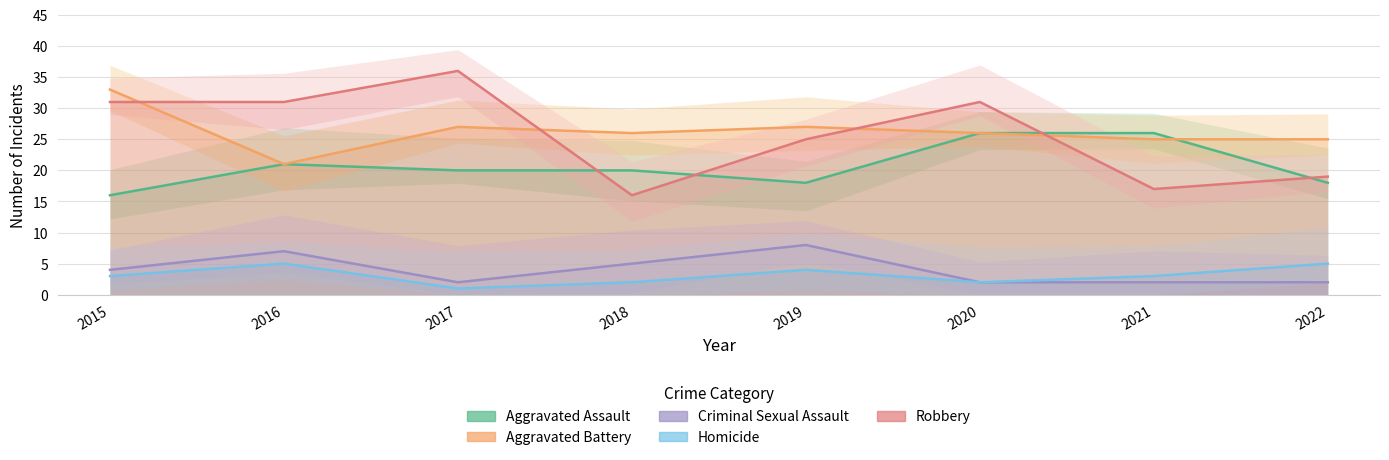

At which category is the sum across all series the highest?

2015